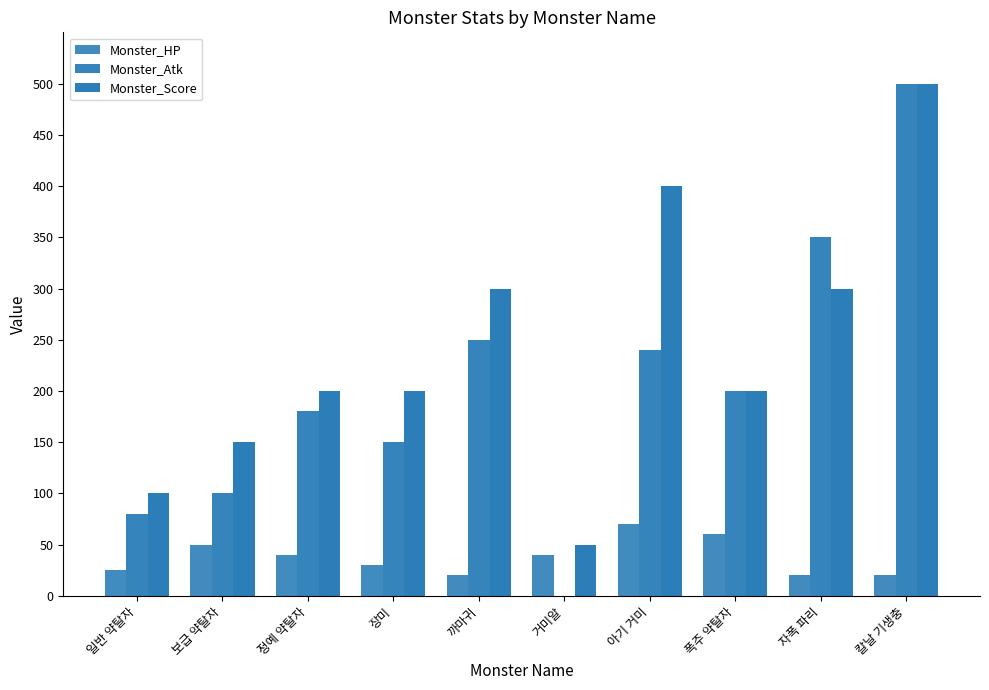

At which category does the chart reach its minimum across all series?

거미알